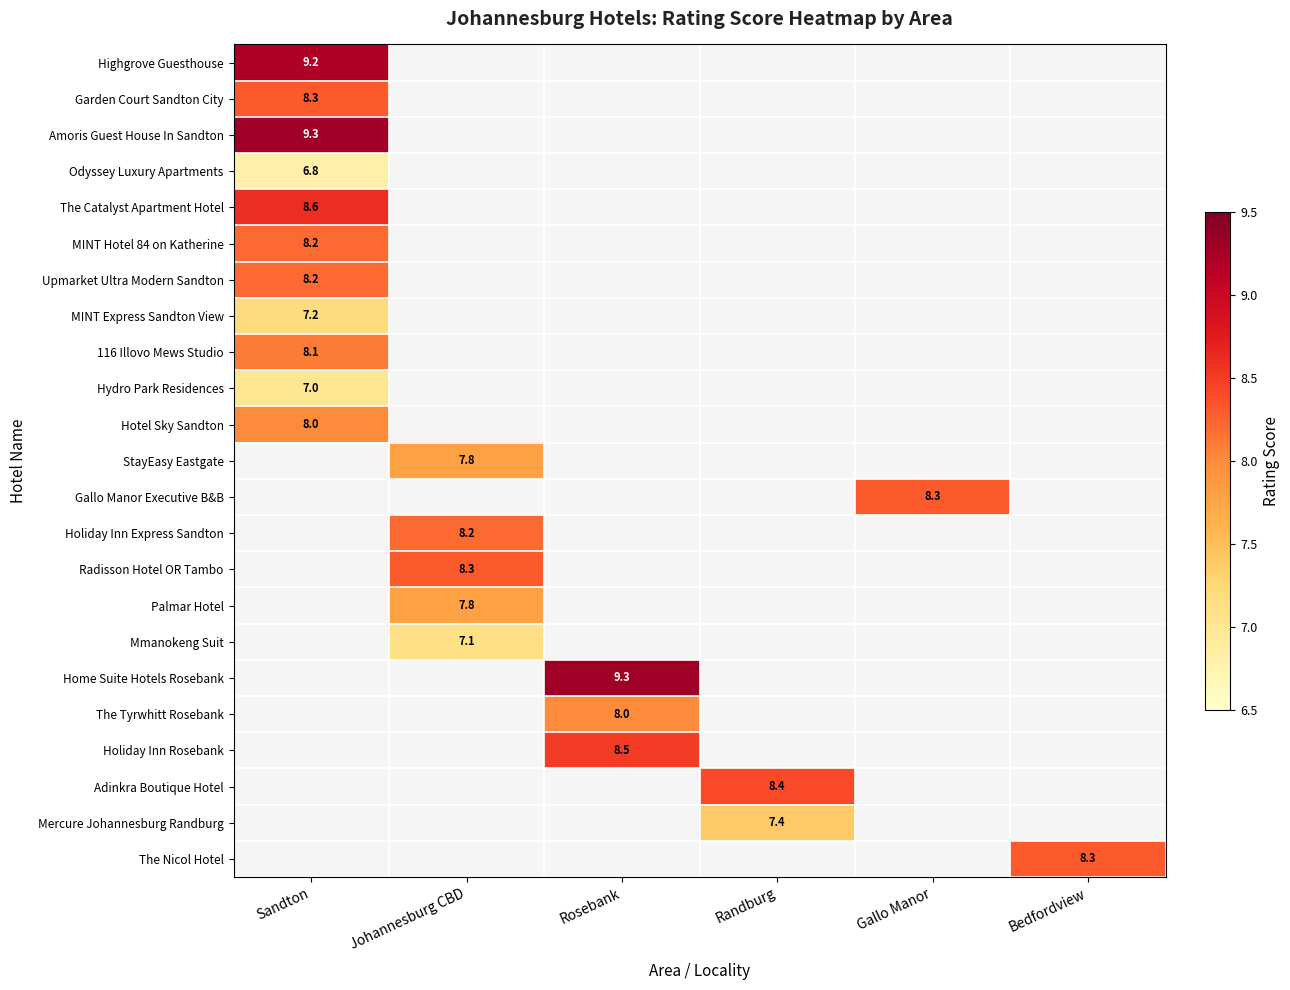

Is it true that The Tyrwhitt Rosebank equals 3.4 at Rosebank?

False